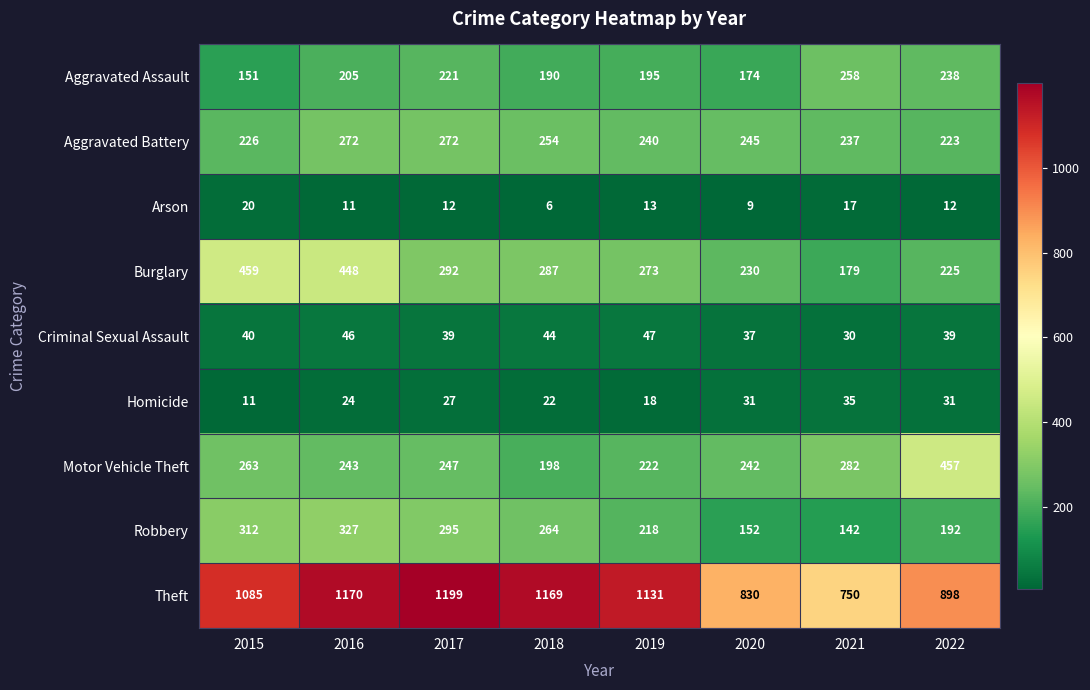

Count the number of data series in this chart.

9